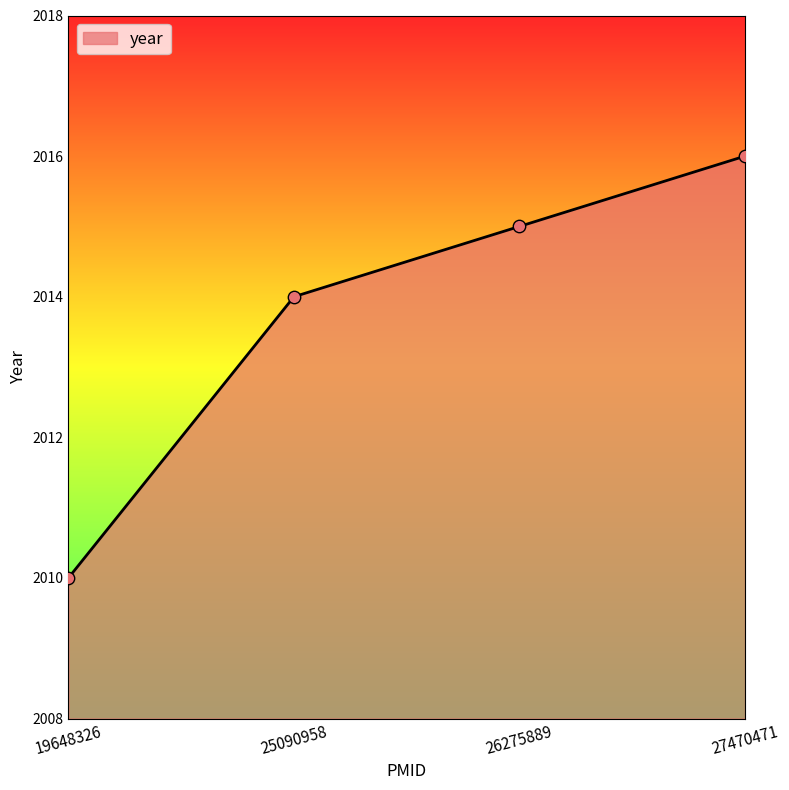

What is the change in value from 25090958 to 26275889?

+1